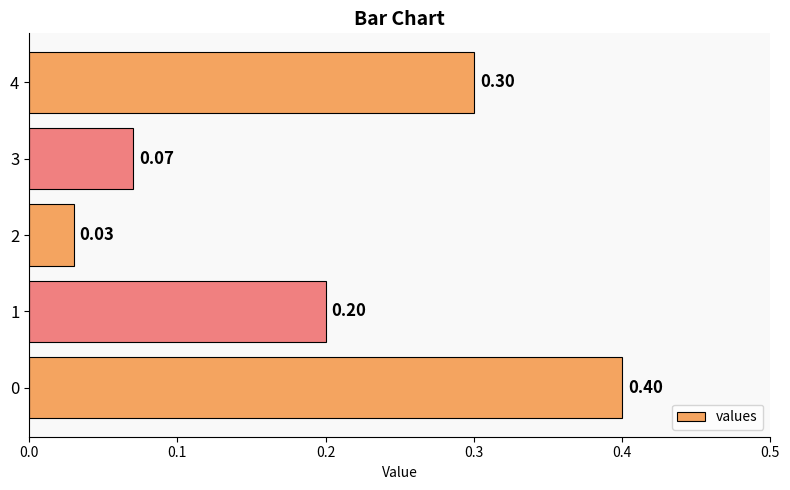

What is the difference between the maximum and second lowest values?

0.3